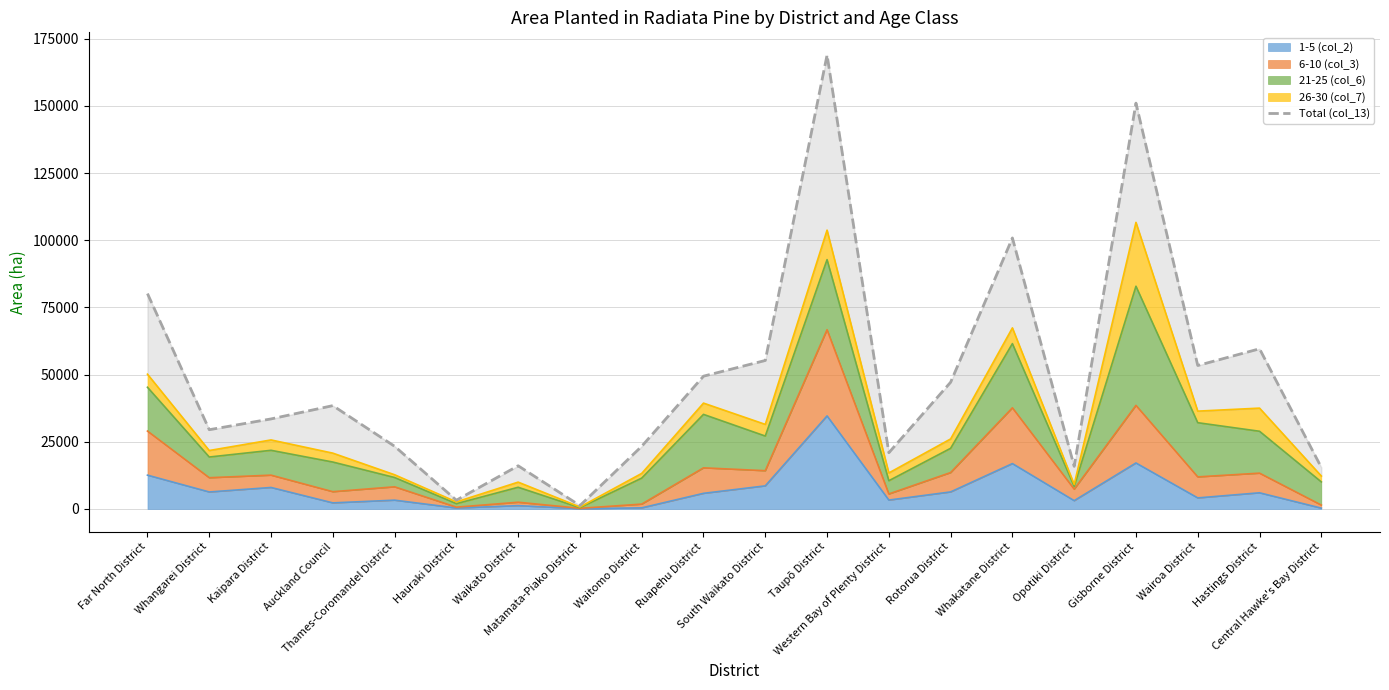

How many points are lower than both their immediate neighbors (excluding endpoints)?

6